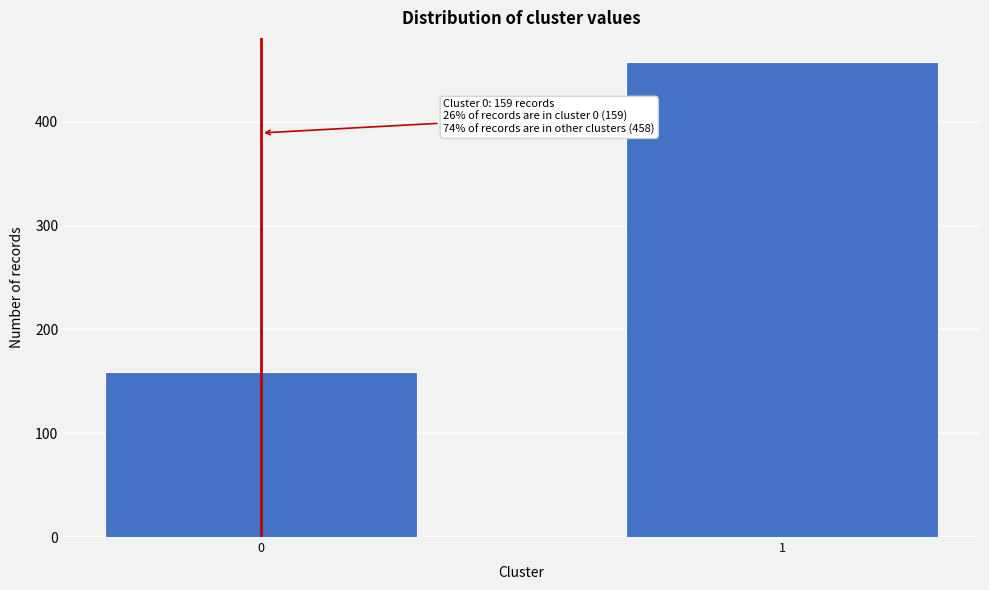

Reading left to right, transcribe all the data shown in this chart.

0=159	1=458